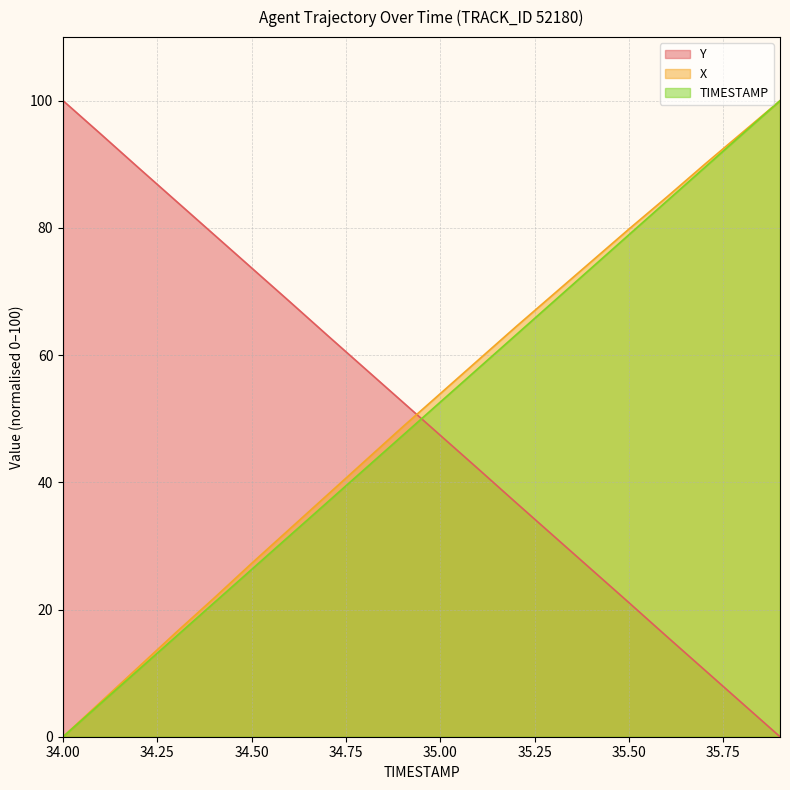

Is it true that X equals 79.8 at 35.50?

True